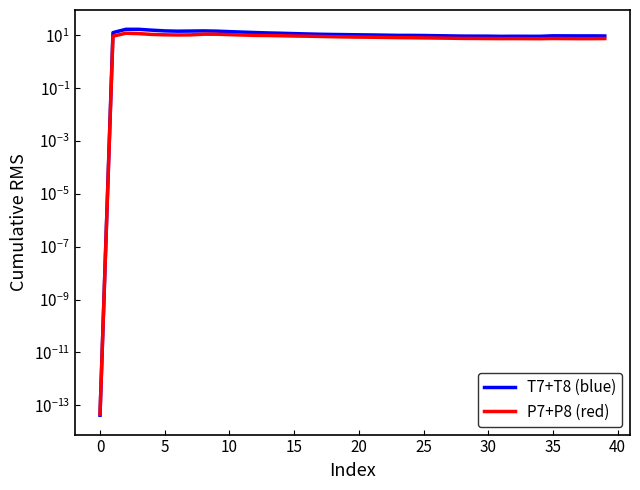

List the series in order of their overall mean, lowest first.

P7+P8 (red), T7+T8 (blue)